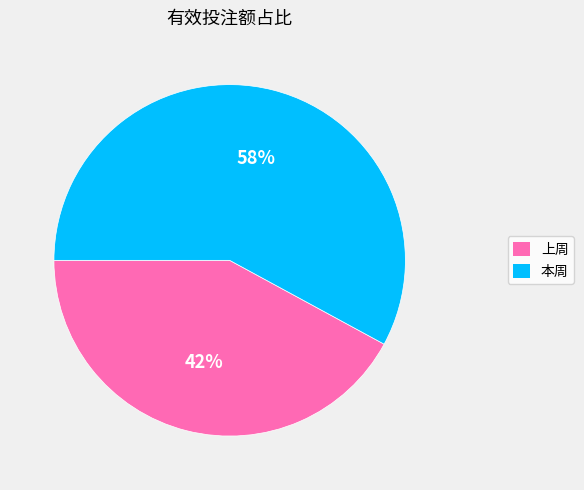

Which has a higher value, 上周 or 本周?

本周